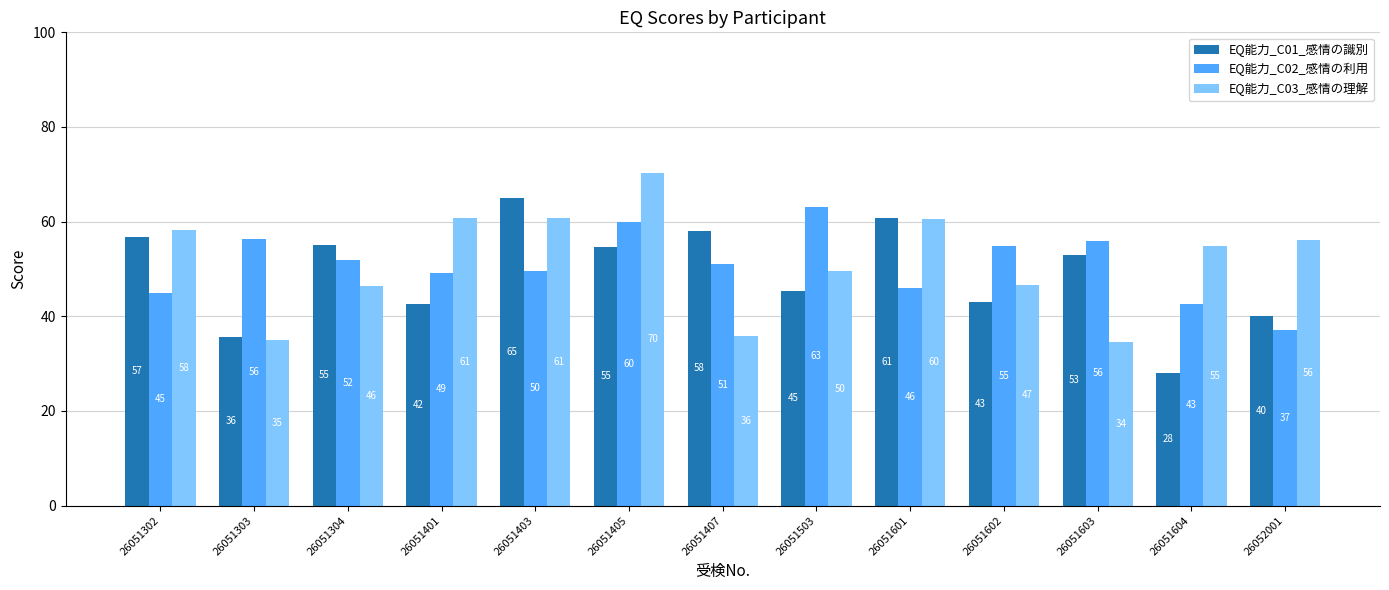

At how many categories does at least one series exceed 46?

13